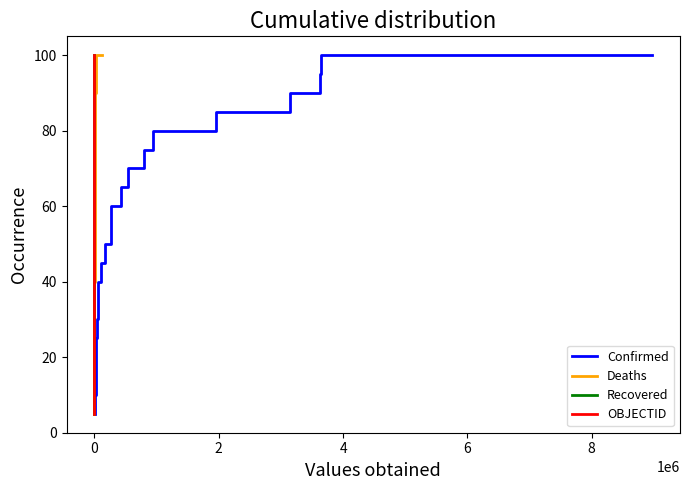

What is the greatest value displayed?

100.0